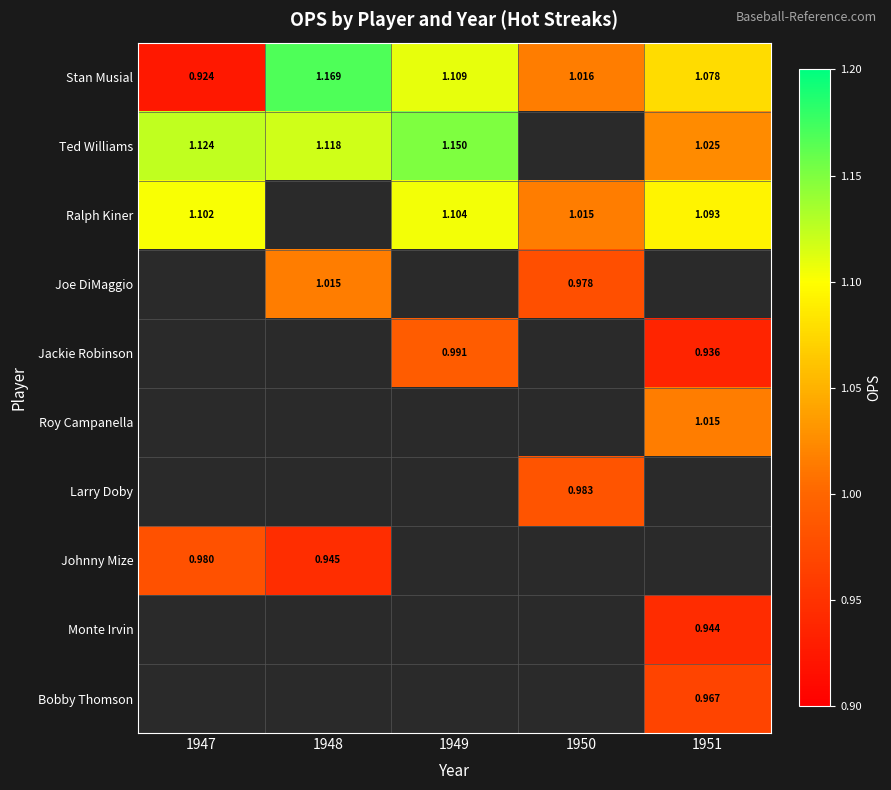

Which has a higher value, 1947 or 1950?

1950